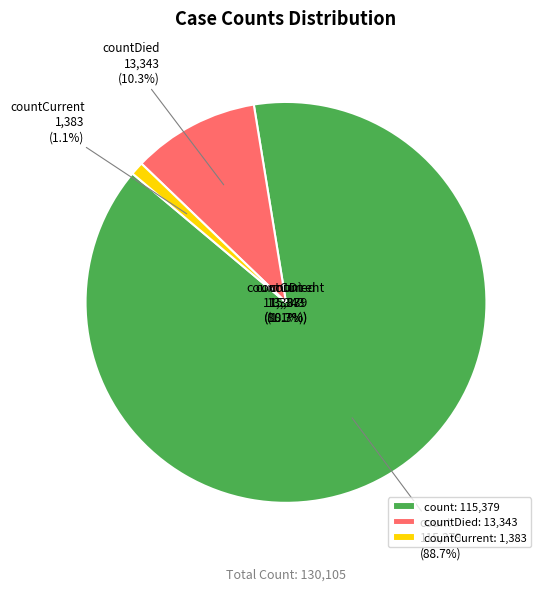

What is the total percentage of countCurrent and countDied?

11.3%